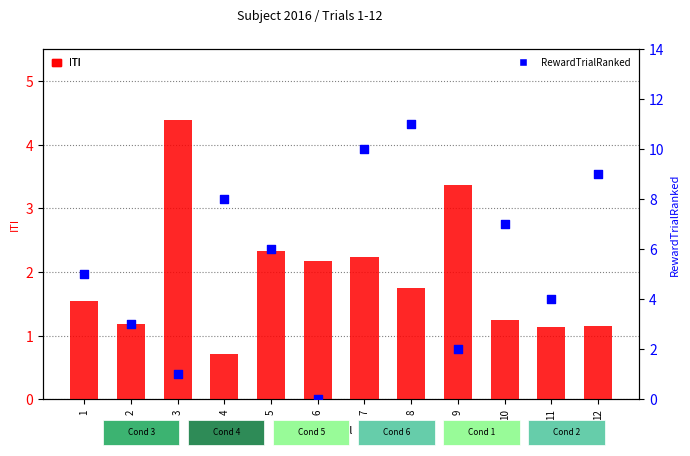

Is the value of ITI at 8 greater than the value of RewardTrialRanked at 3?

Yes